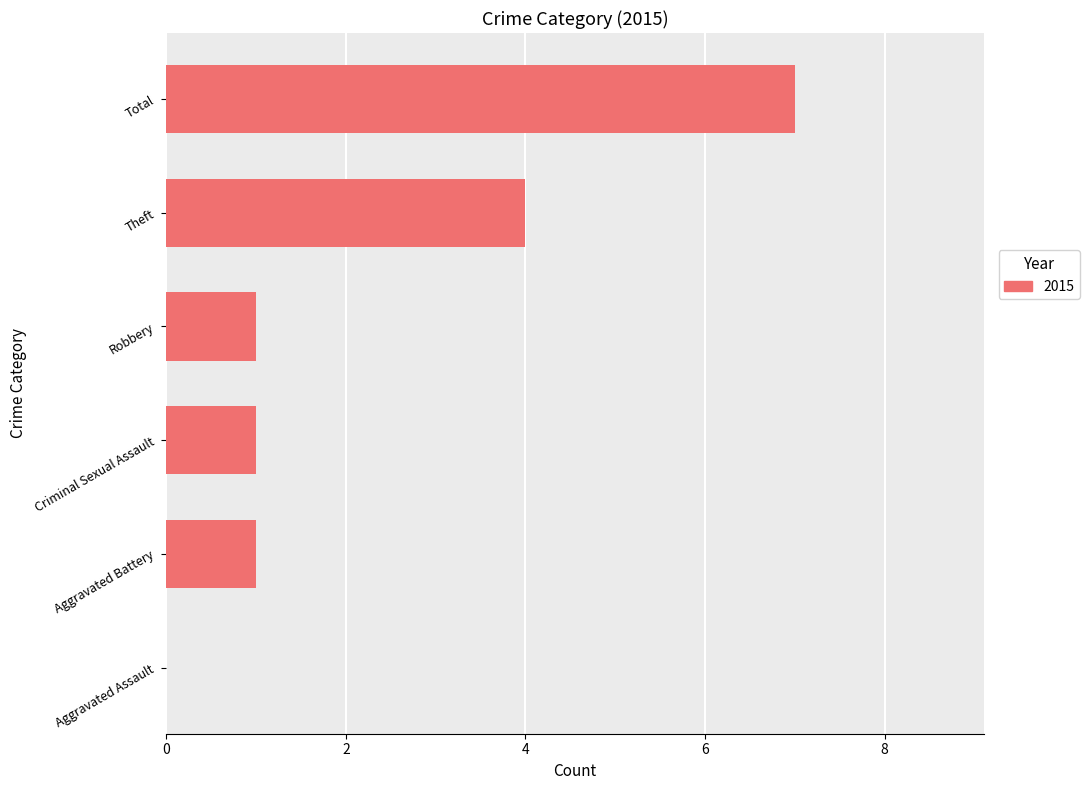

Reading top to bottom, what are all the values shown in this chart?

Total=7	Theft=4	Robbery=1	Criminal Sexual Assault=1	Aggravated Battery=1	Aggravated Assault=0